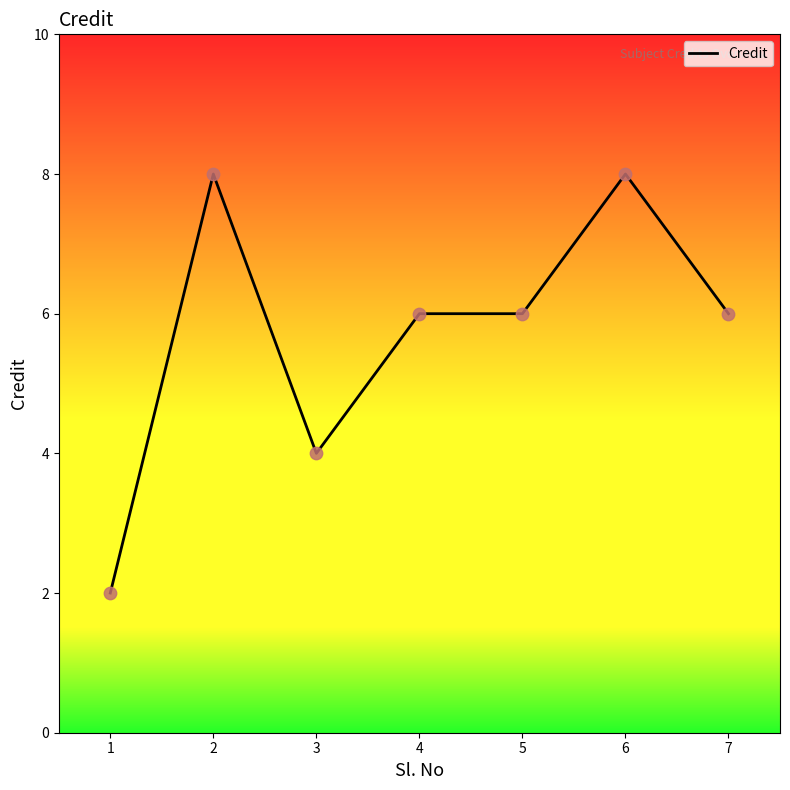

Which has a higher value, 5 or 1?

5